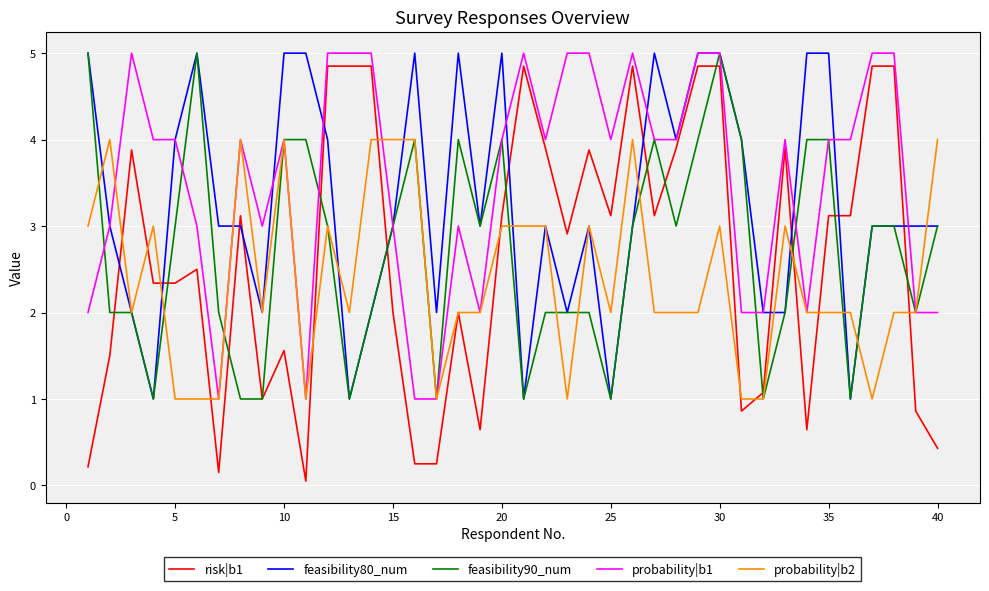

What is the average value of the risk|b1 series?

2.6